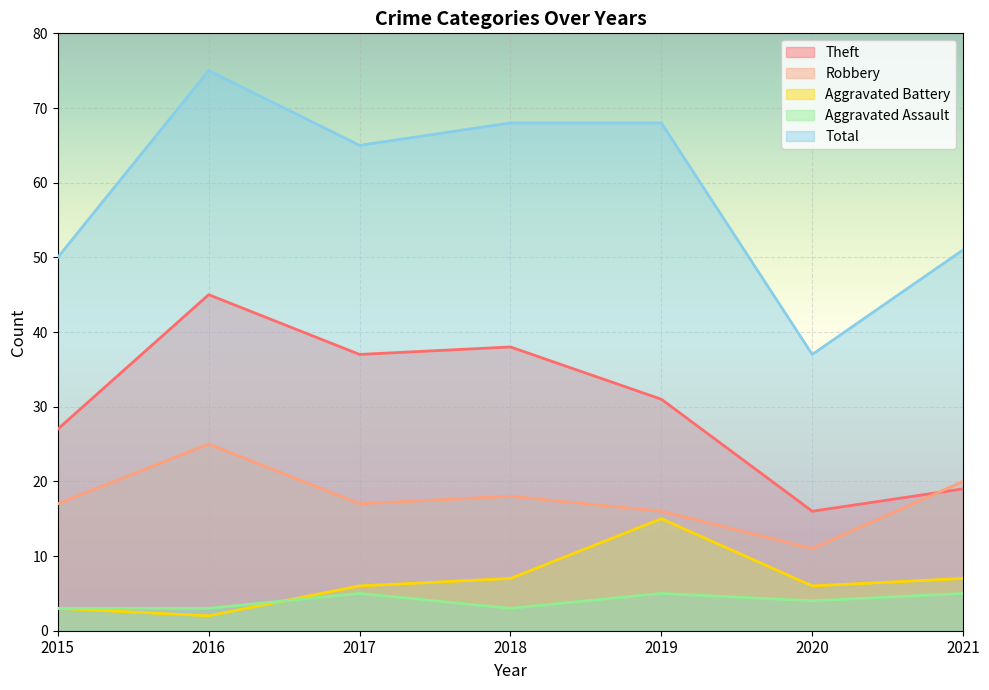

Count the number of data series in this chart.

5